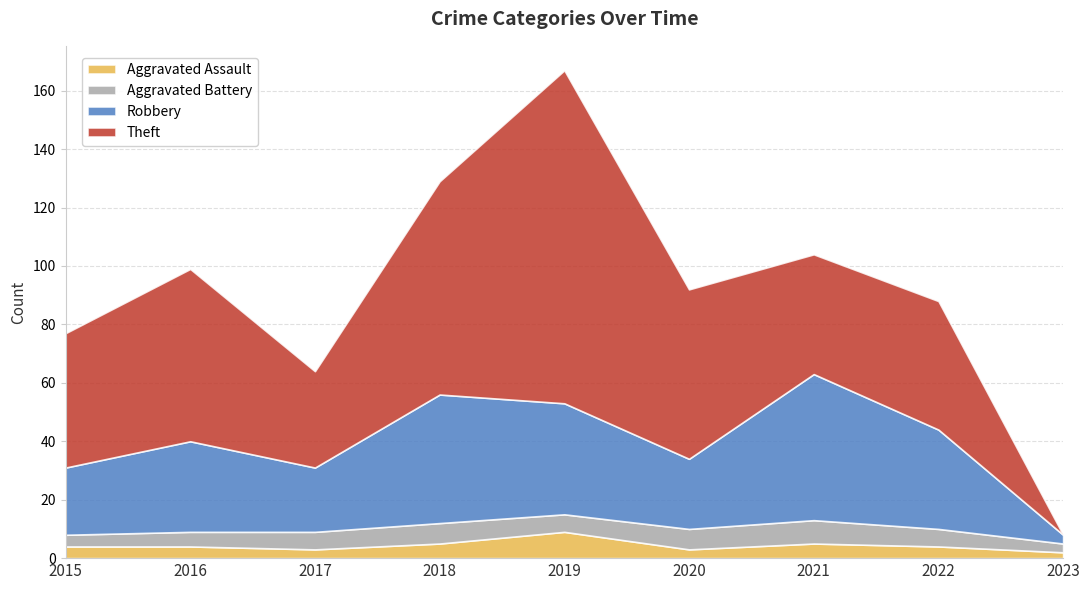

What is the lowest value of the Aggravated Battery series?

3